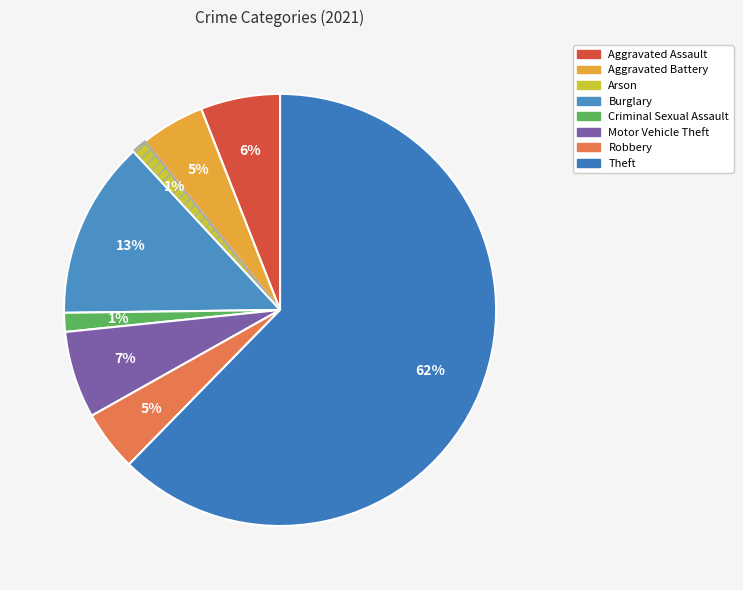

What is the ratio of the value at Motor Vehicle Theft to the value at Robbery?

1.4